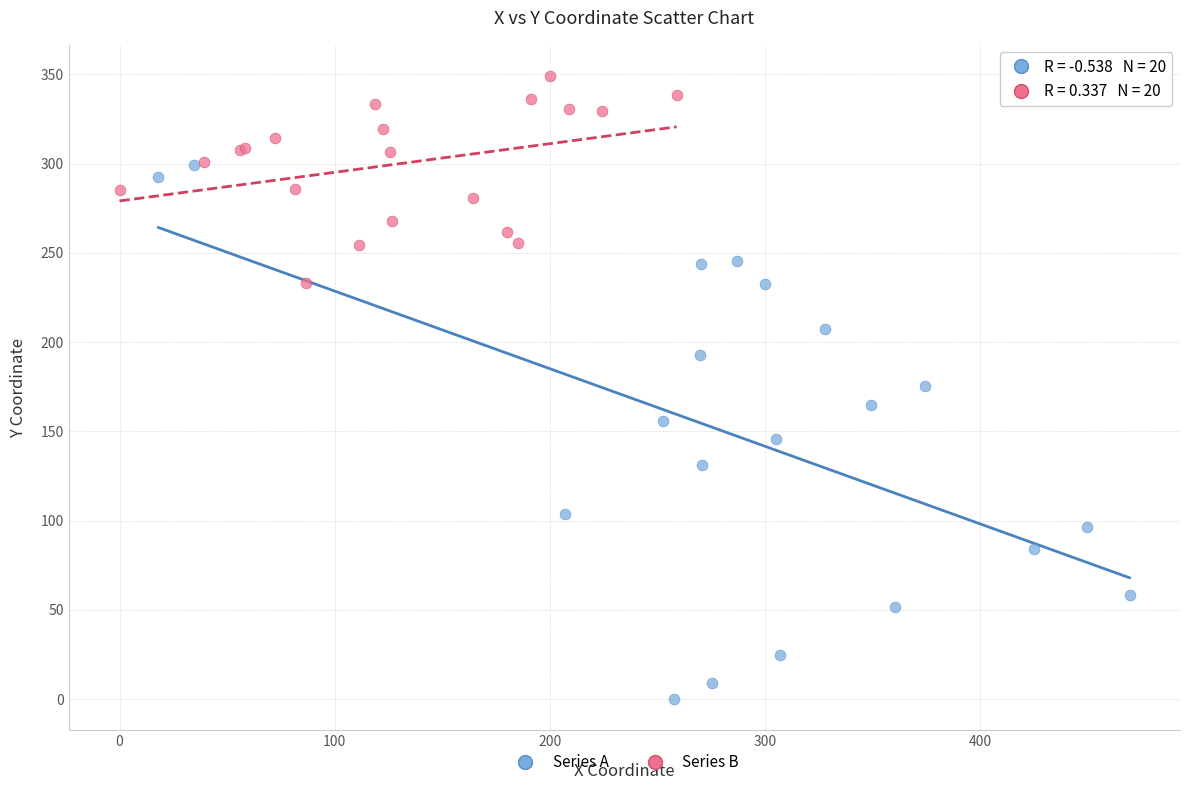

Which series contains the lowest Y value?

Series A